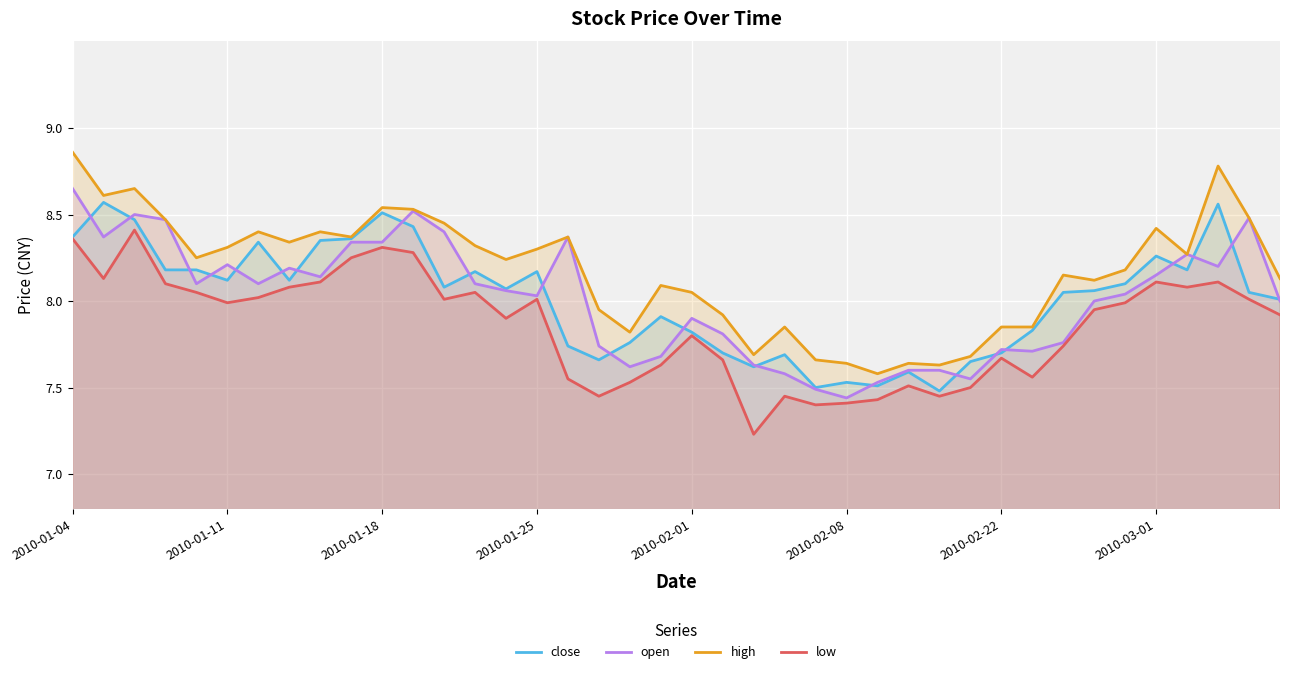

What is the smallest value displayed?

7.2